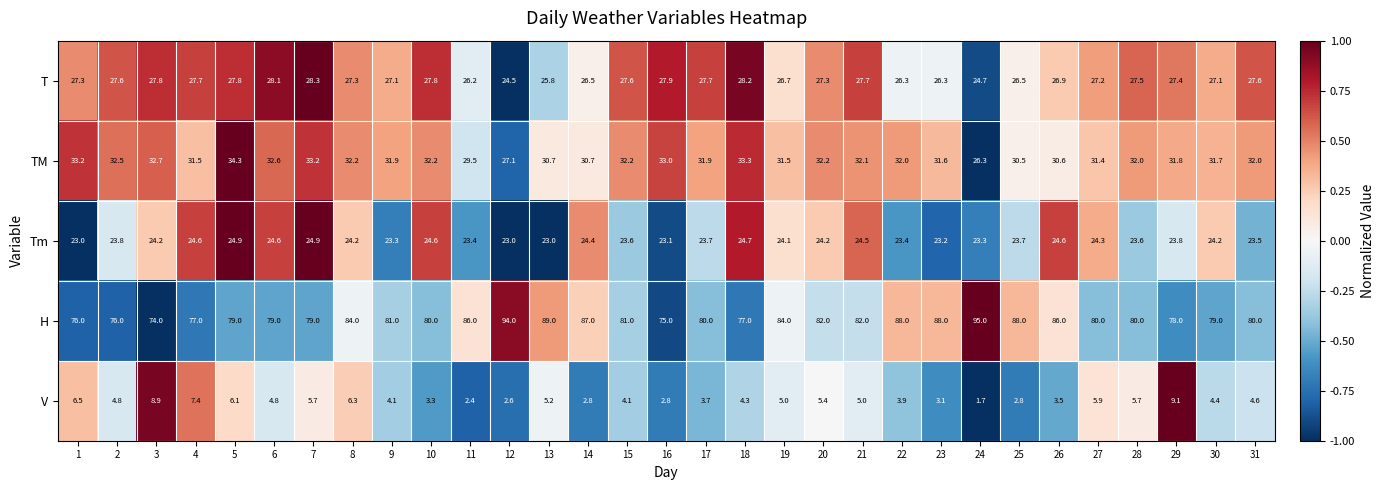

At which label does T reach its minimum?

12